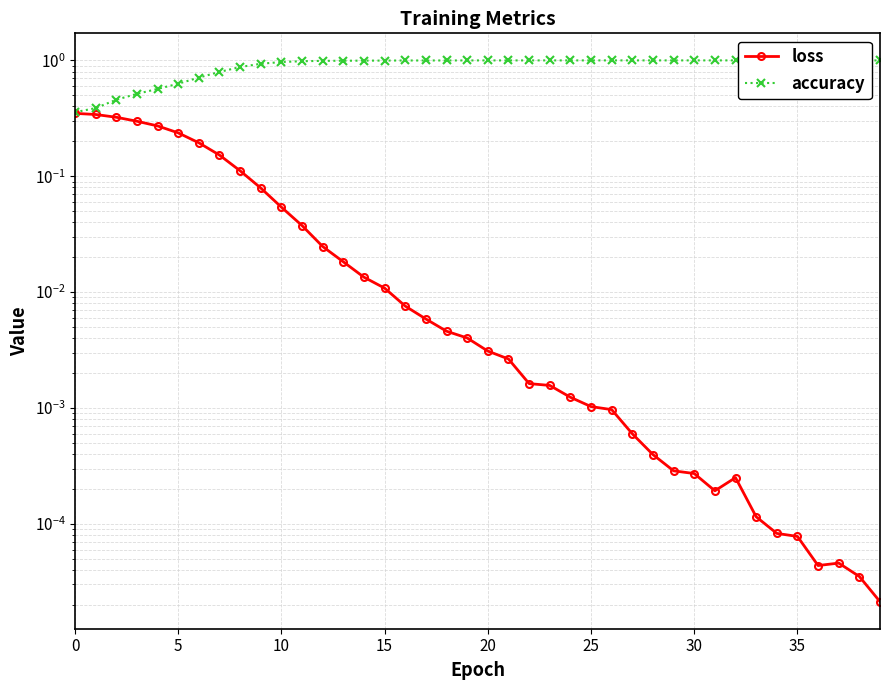

What is the spread (max minus min) of values at 11?

0.9